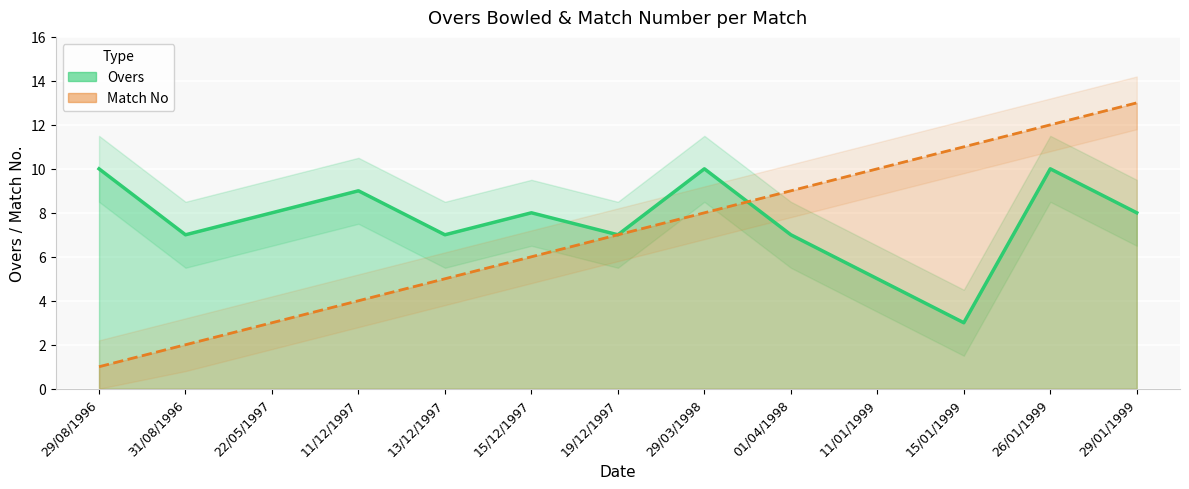

After their last crossing, which series has the higher values: Match No (line) or Overs (line)?

Match No (line)